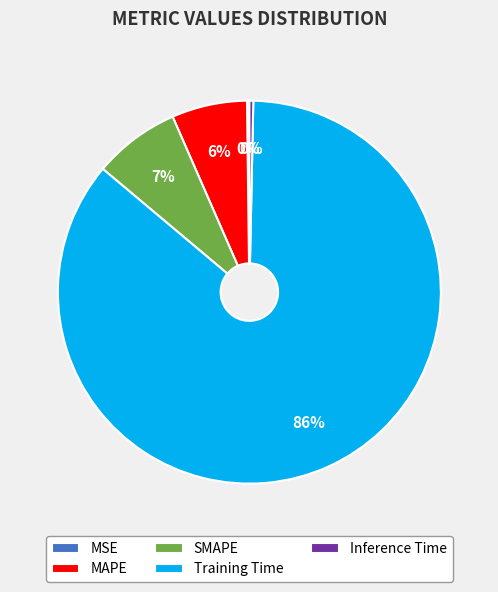

Between MAPE and Inference Time, which is larger?

MAPE